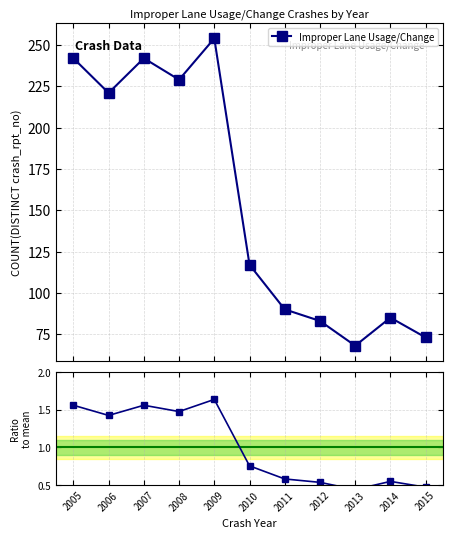

How many lines are shown in the chart?

2